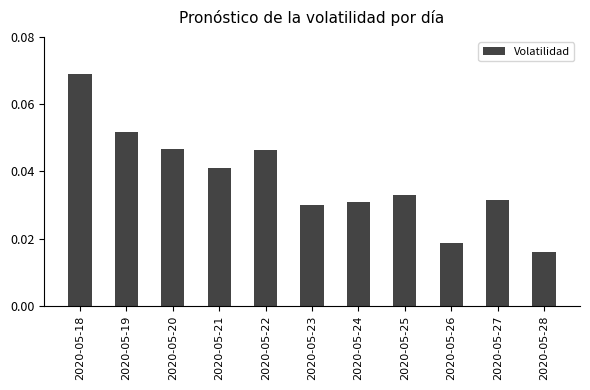

Between 2020-05-26 and 2020-05-21, which is larger?

2020-05-21